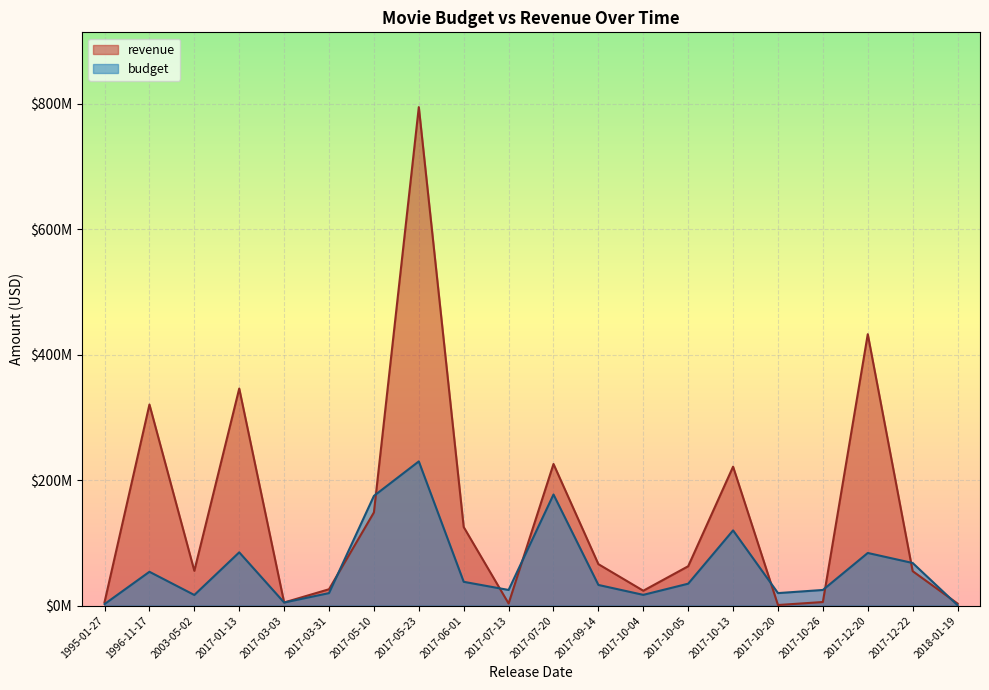

What are all the series names shown in the legend?

revenue, budget